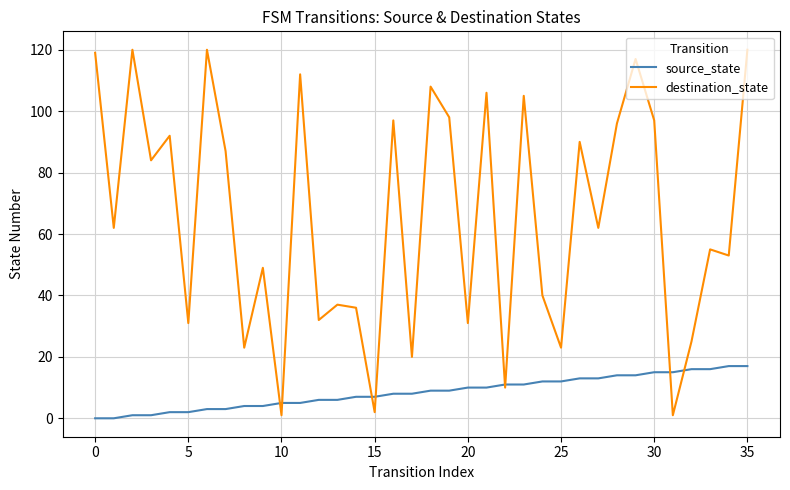

Which series has the widest spread of values?

destination_state